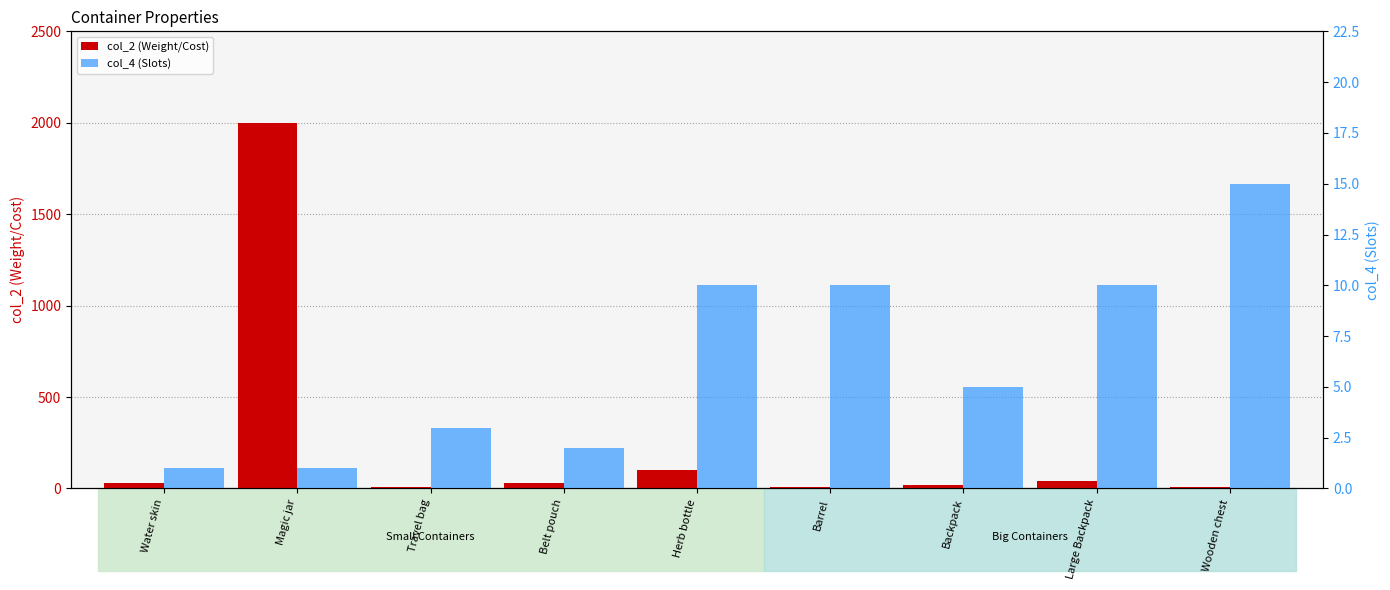

How many values in the col_4 (Slots) series exceed 5?

4